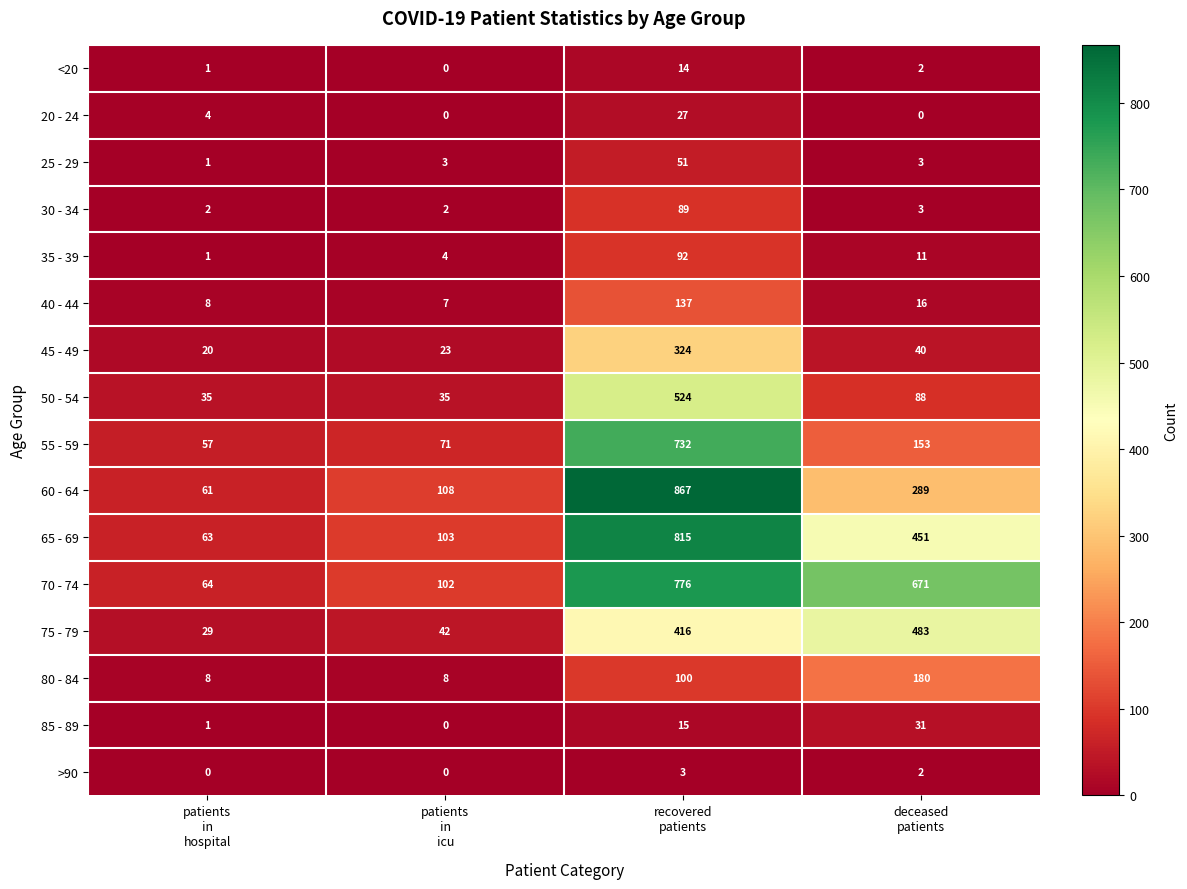

What is the total value across all series at patients
in
hospital?

355